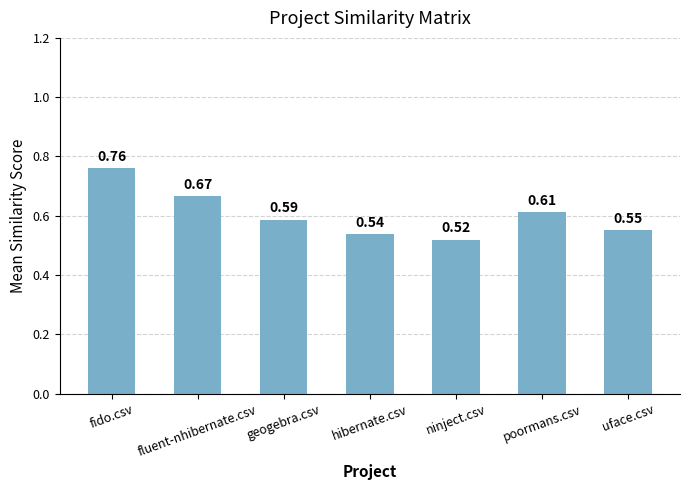

At which category does the chart reach its peak across all series?

fido.csv